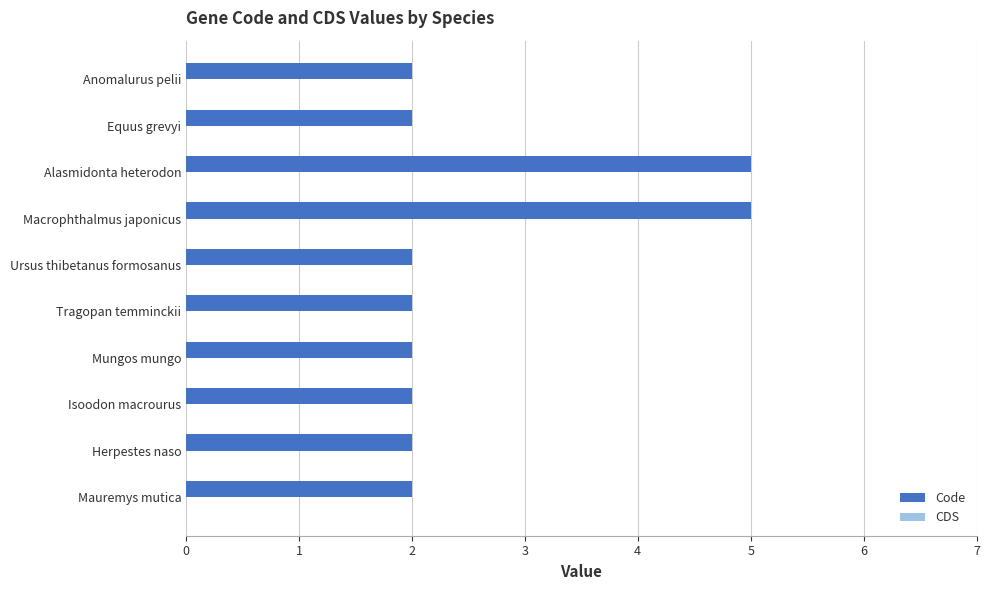

What is the maximum value shown in the chart?

5